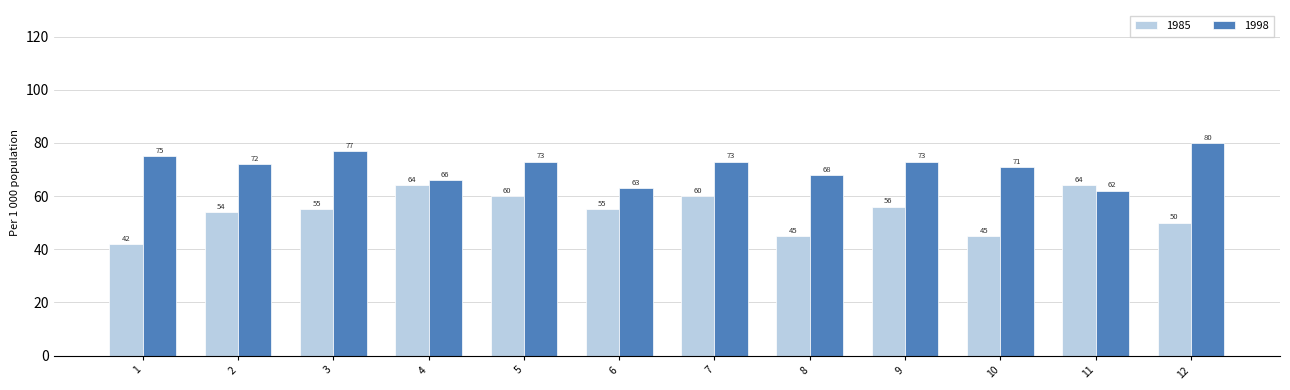

Reading left to right, extract all data points from this chart.

1985: 42	54	55	64	60	55	60	45	56	45	64	50
1998: 75	72	77	66	73	63	73	68	73	71	62	80